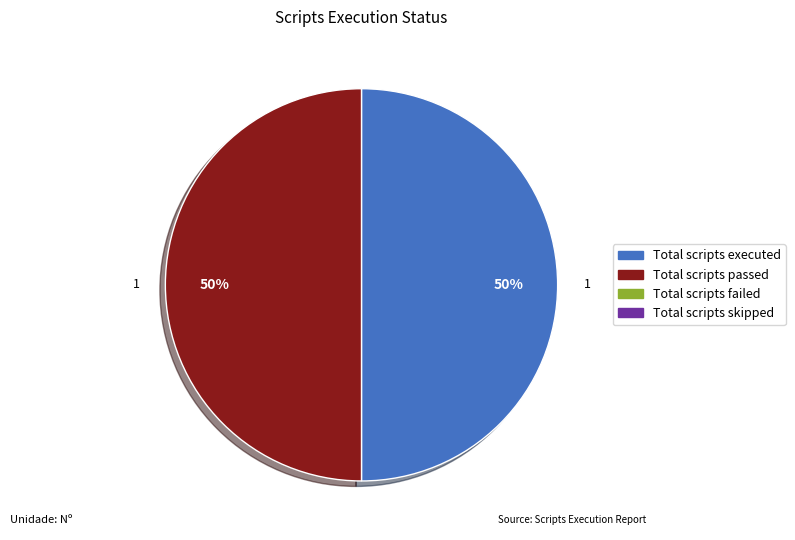

To the nearest percent, what is the average slice percentage?

50%